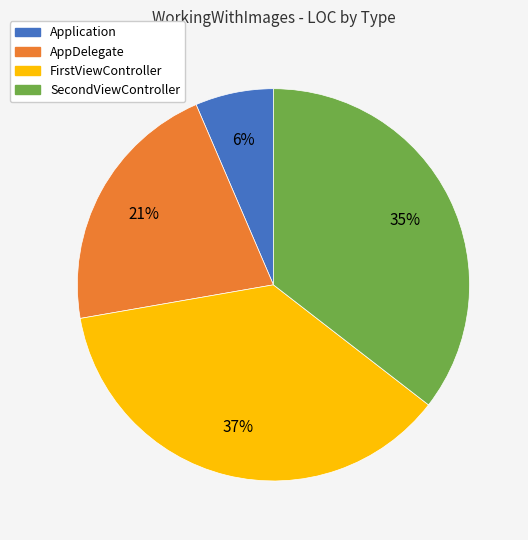

Which slice is the largest?

FirstViewController